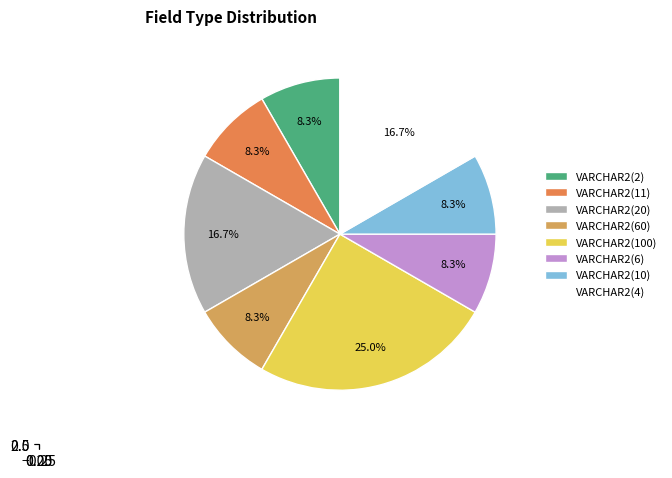

To the nearest percent, what is the average slice percentage?

12%